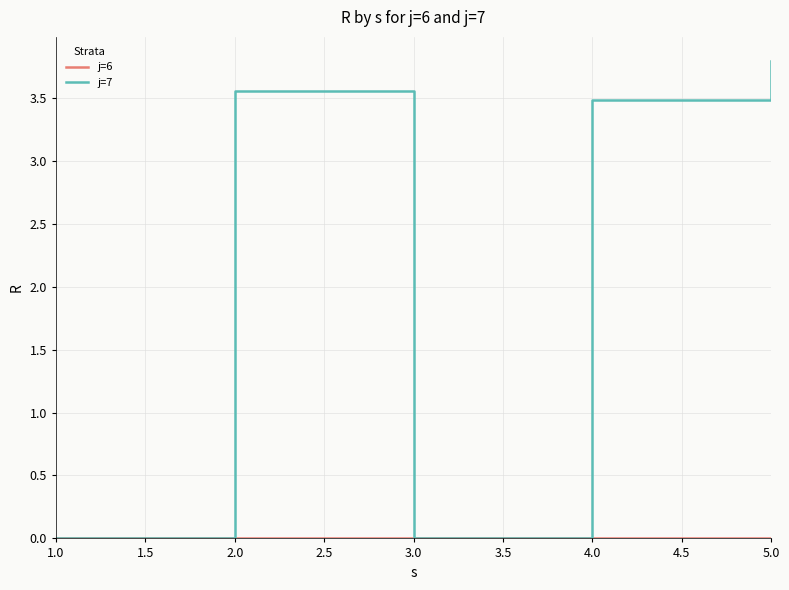

Which series has the largest total across all categories?

j=7